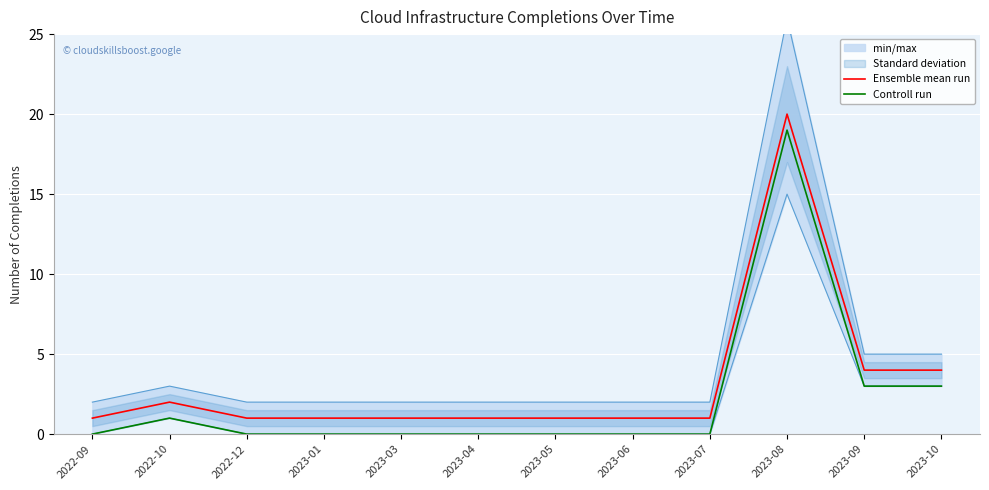

What are all the series names shown in the legend?

Ensemble mean run, Controll run